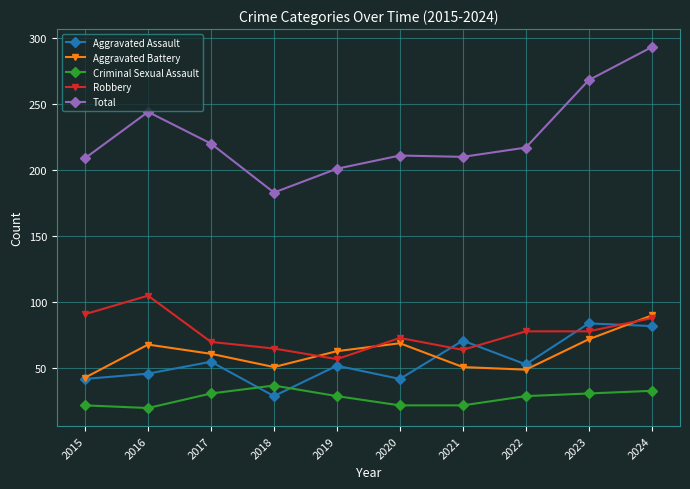

Which series has the widest spread of values?

Total